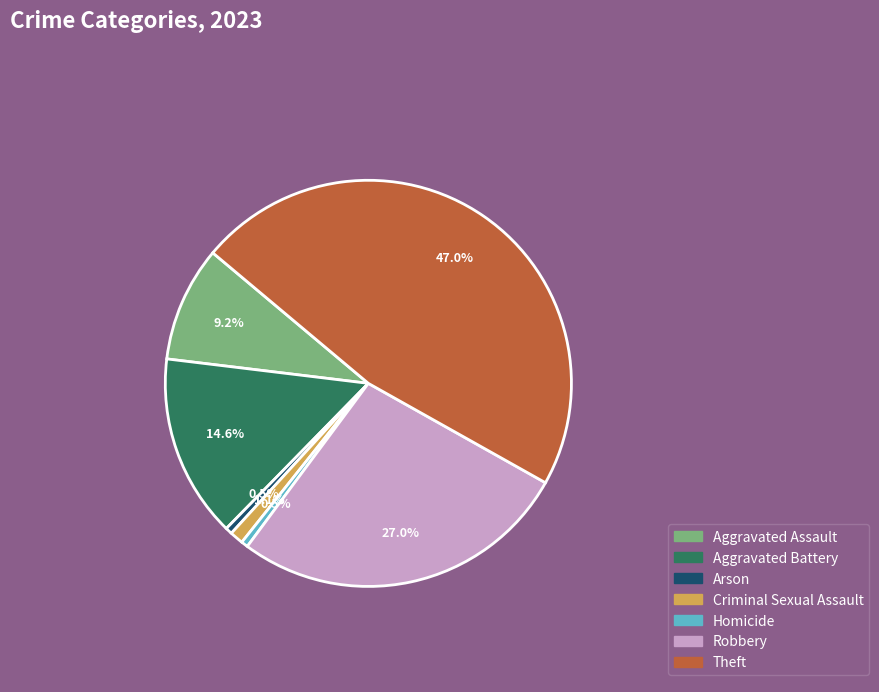

Combined, do Homicide and Aggravated Assault account for over 50%?

No